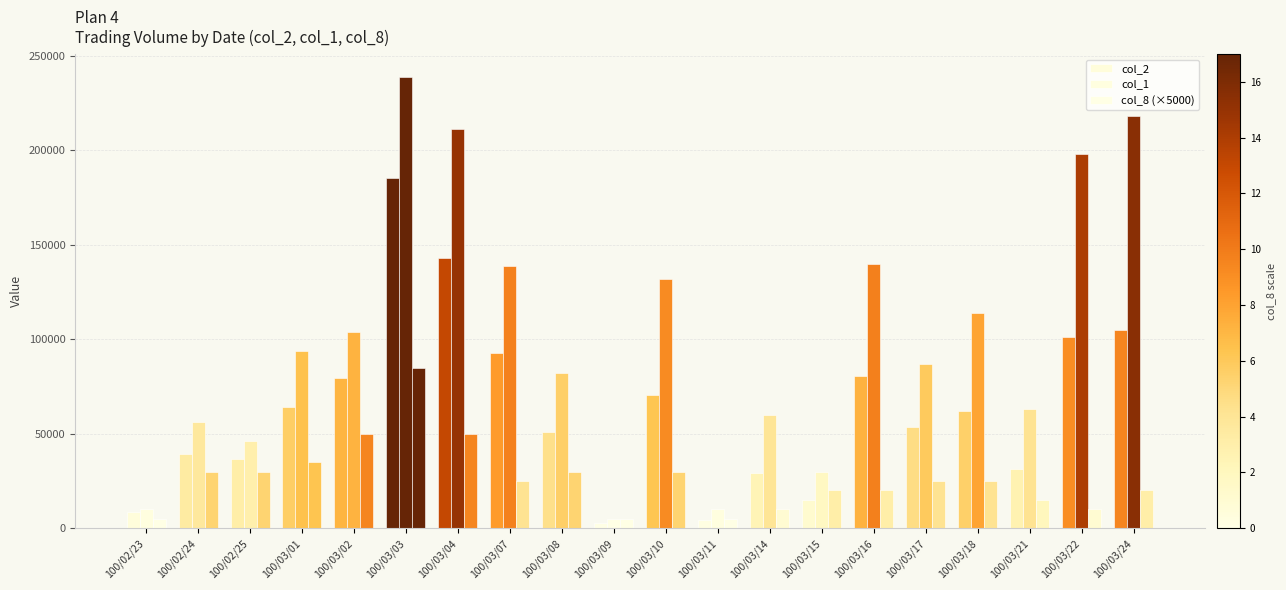

Read the col_8 (×5000) value at 100/03/08, to the nearest 100.

30000